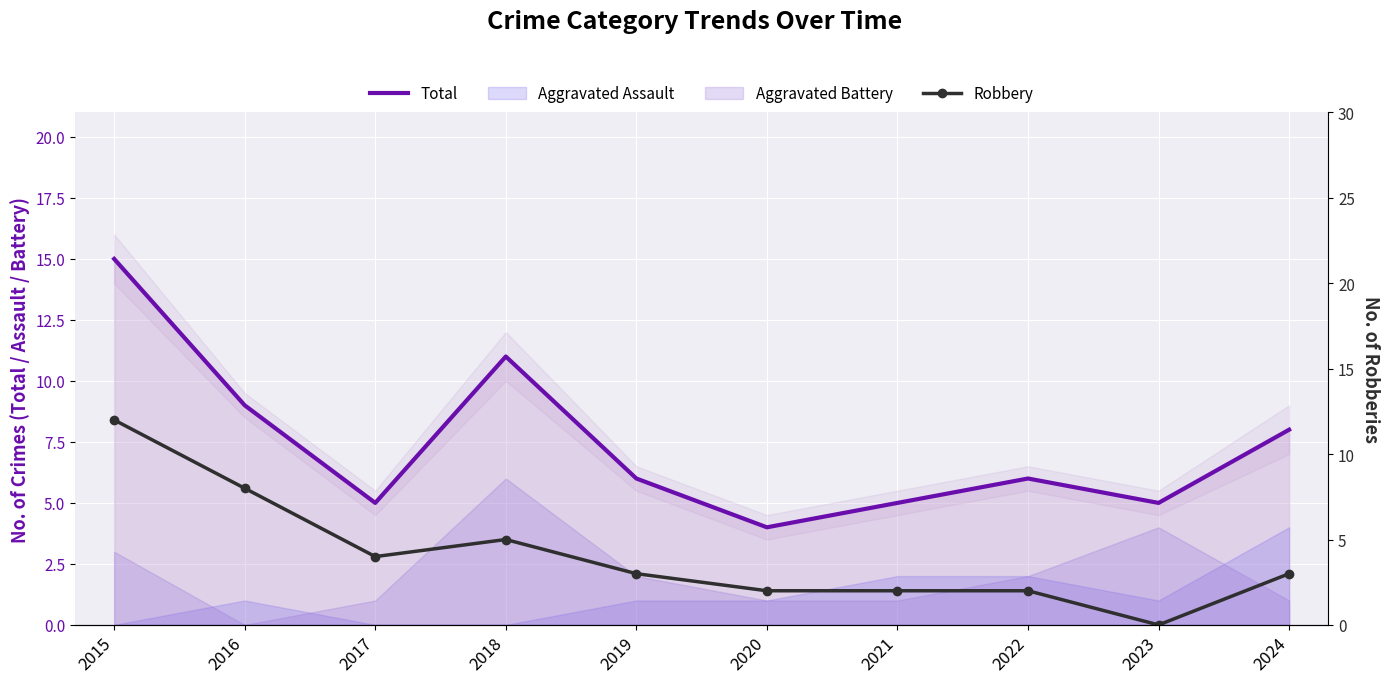

Is it true that Total equals 3 at 2024?

False